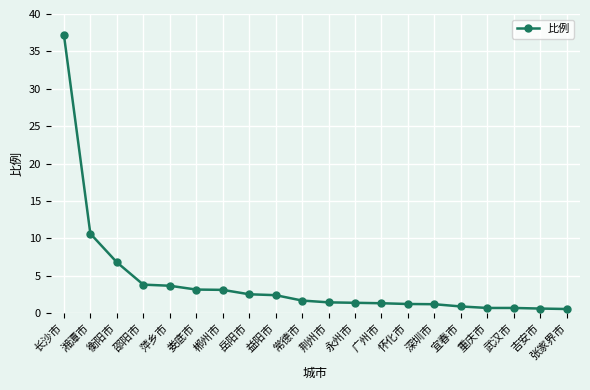

What is the sum of the values at 永州市 and 常德市?

3.1